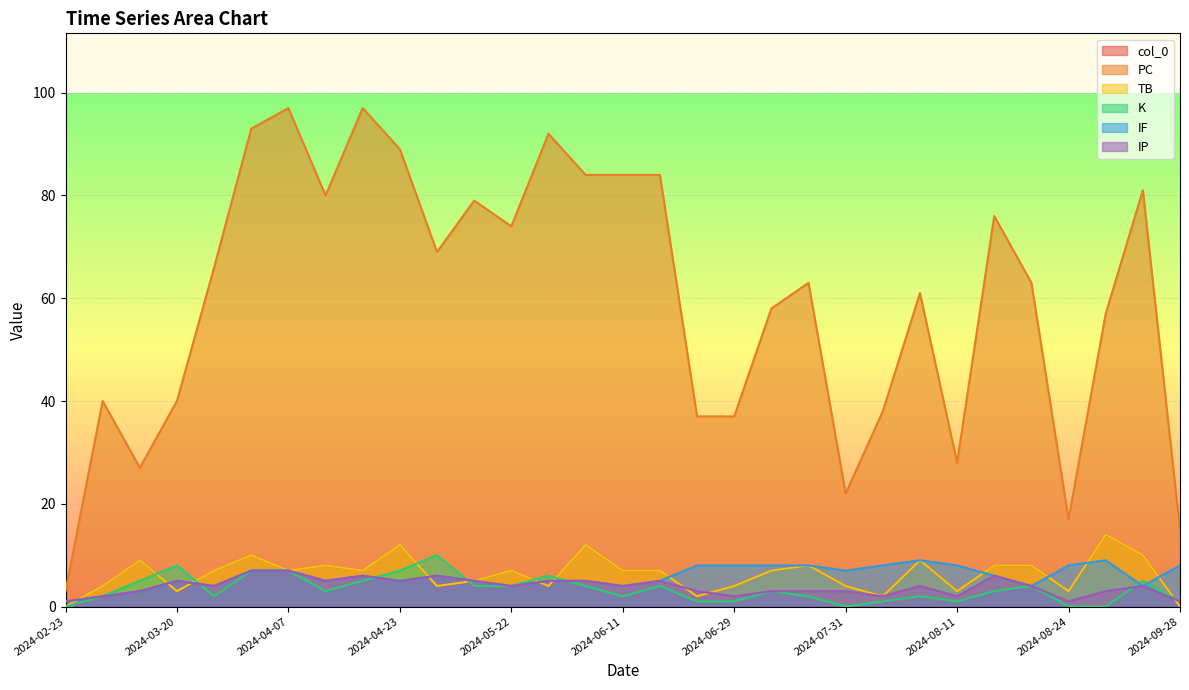

Reading right to left, what are all the values shown in this chart?

col_0: 2024-09-28=0	2024-09-21=10	2024-08-30=14	2024-08-24=3	2024-08-19=8	2024-08-14=8	2024-08-11=3	2024-08-06=9	2024-08-02=2	2024-07-31=4	2024-07-27=8	2024-07-03=7	2024-06-29=4	2024-06-25=2	2024-06-16=7	2024-06-11=7	2024-06-04=12	2024-05-29=4	2024-05-22=7	2024-05-04=5	2024-04-28=4	2024-04-23=12	2024-04-17=7	2024-04-12=8	2024-04-07=7	2024-04-01=10	2024-03-26=7	2024-03-20=3	2024-03-03=9	2024-02-27=4	2024-02-23=0
PC: 2024-09-28=15	2024-09-21=81	2024-08-30=57	2024-08-24=17	2024-08-19=63	2024-08-14=76	2024-08-11=28	2024-08-06=61	2024-08-02=38	2024-07-31=22	2024-07-27=63	2024-07-03=58	2024-06-29=37	2024-06-25=37	2024-06-16=84	2024-06-11=84	2024-06-04=84	2024-05-29=92	2024-05-22=74	2024-05-04=79	2024-04-28=69	2024-04-23=89	2024-04-17=97	2024-04-12=80	2024-04-07=97	2024-04-01=93	2024-03-26=66	2024-03-20=40	2024-03-03=27	2024-02-27=40	2024-02-23=3
TB: 2024-09-28=0	2024-09-21=10	2024-08-30=14	2024-08-24=3	2024-08-19=8	2024-08-14=8	2024-08-11=3	2024-08-06=9	2024-08-02=2	2024-07-31=4	2024-07-27=8	2024-07-03=7	2024-06-29=4	2024-06-25=2	2024-06-16=7	2024-06-11=7	2024-06-04=12	2024-05-29=4	2024-05-22=7	2024-05-04=5	2024-04-28=4	2024-04-23=12	2024-04-17=7	2024-04-12=8	2024-04-07=7	2024-04-01=10	2024-03-26=7	2024-03-20=3	2024-03-03=9	2024-02-27=4	2024-02-23=0
K: 2024-09-28=1	2024-09-21=5	2024-08-30=0	2024-08-24=0	2024-08-19=4	2024-08-14=3	2024-08-11=1	2024-08-06=2	2024-08-02=1	2024-07-31=0	2024-07-27=2	2024-07-03=3	2024-06-29=1	2024-06-25=1	2024-06-16=4	2024-06-11=2	2024-06-04=4	2024-05-29=6	2024-05-22=4	2024-05-04=4	2024-04-28=10	2024-04-23=7	2024-04-17=5	2024-04-12=3	2024-04-07=7	2024-04-01=7	2024-03-26=2	2024-03-20=8	2024-03-03=5	2024-02-27=2	2024-02-23=0
IF: 2024-09-28=8	2024-09-21=4	2024-08-30=9	2024-08-24=8	2024-08-19=4	2024-08-14=6	2024-08-11=8	2024-08-06=9	2024-08-02=8	2024-07-31=7	2024-07-27=8	2024-07-03=8	2024-06-29=8	2024-06-25=8	2024-06-16=5	2024-06-11=4	2024-06-04=5	2024-05-29=5	2024-05-22=4	2024-05-04=5	2024-04-28=6	2024-04-23=5	2024-04-17=6	2024-04-12=5	2024-04-07=7	2024-04-01=7	2024-03-26=4	2024-03-20=5	2024-03-03=3	2024-02-27=2	2024-02-23=1
IP: 2024-09-28=1	2024-09-21=4	2024-08-30=3	2024-08-24=1	2024-08-19=4	2024-08-14=6	2024-08-11=2	2024-08-06=4	2024-08-02=2	2024-07-31=3	2024-07-27=3	2024-07-03=3	2024-06-29=2	2024-06-25=3	2024-06-16=5	2024-06-11=4	2024-06-04=5	2024-05-29=5	2024-05-22=4	2024-05-04=5	2024-04-28=6	2024-04-23=5	2024-04-17=6	2024-04-12=5	2024-04-07=7	2024-04-01=7	2024-03-26=4	2024-03-20=5	2024-03-03=3	2024-02-27=2	2024-02-23=1